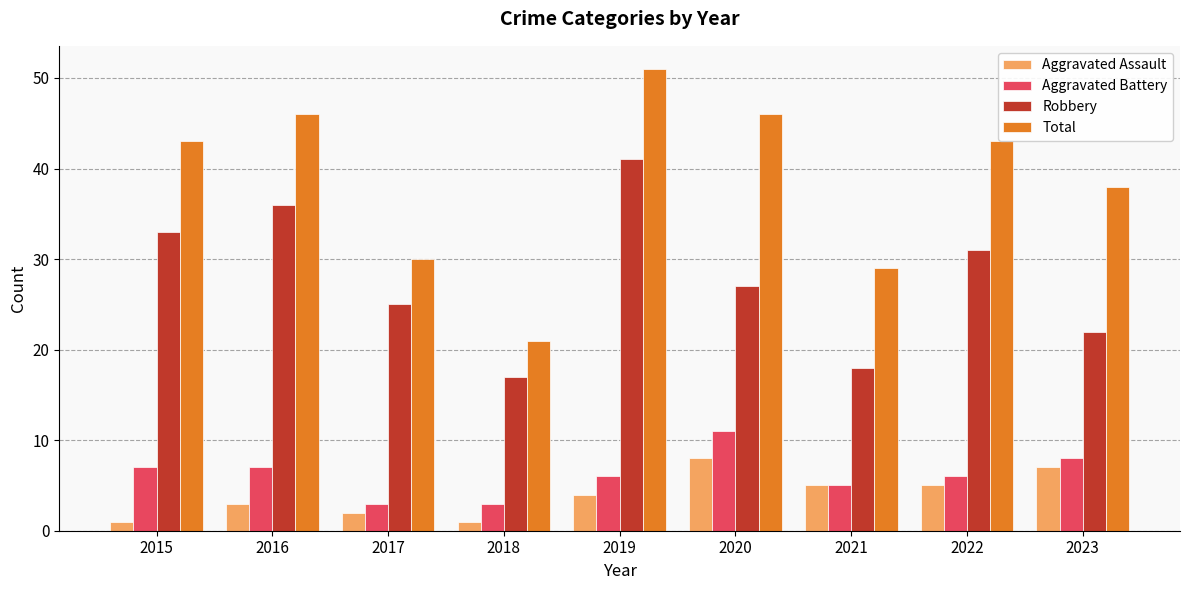

What is the difference between the maximum and second lowest values in the Aggravated Assault series?

7